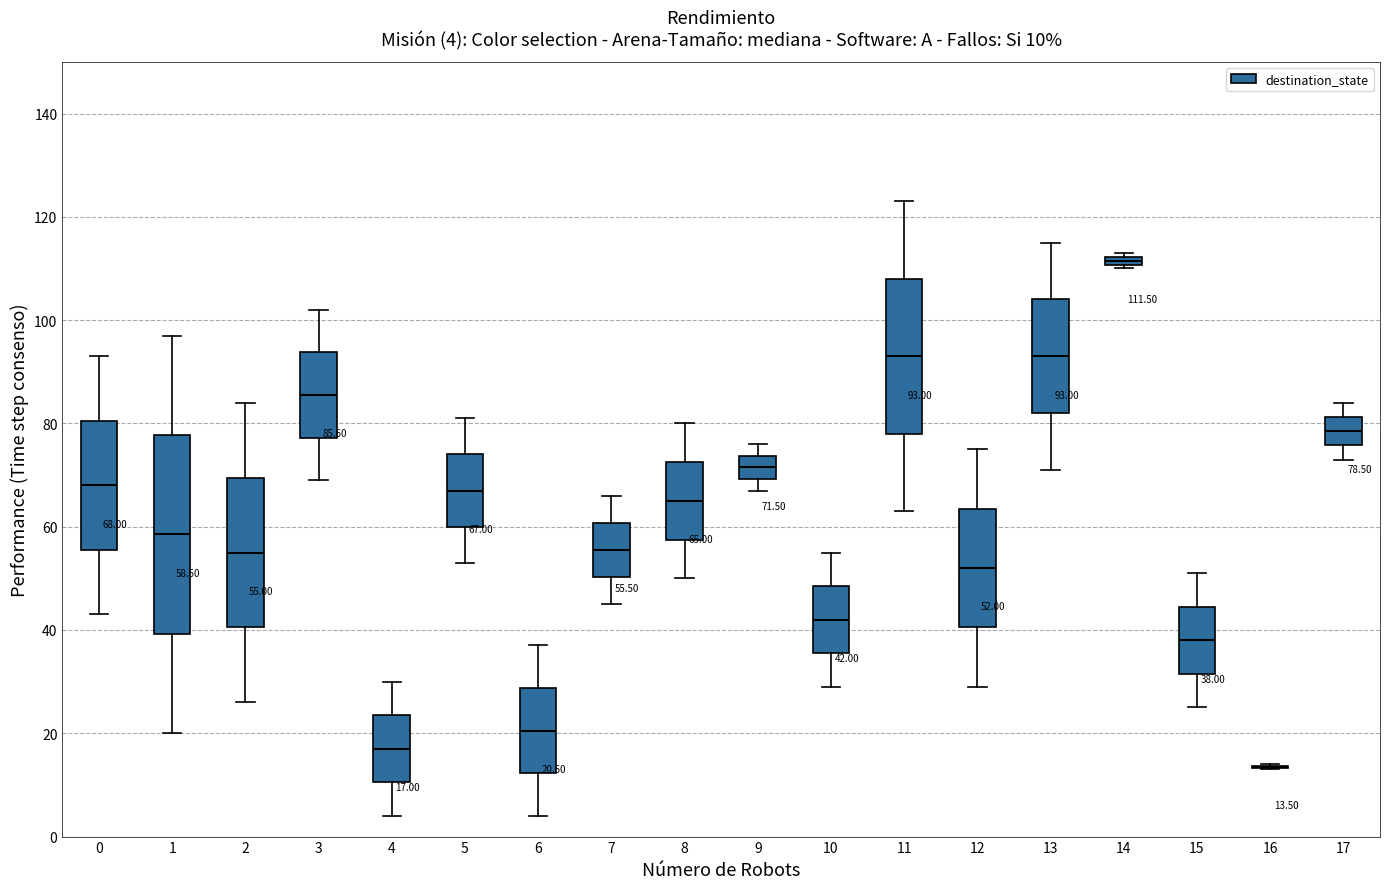

Comparing the boxes themselves (not the whiskers), which one is the tallest?

1